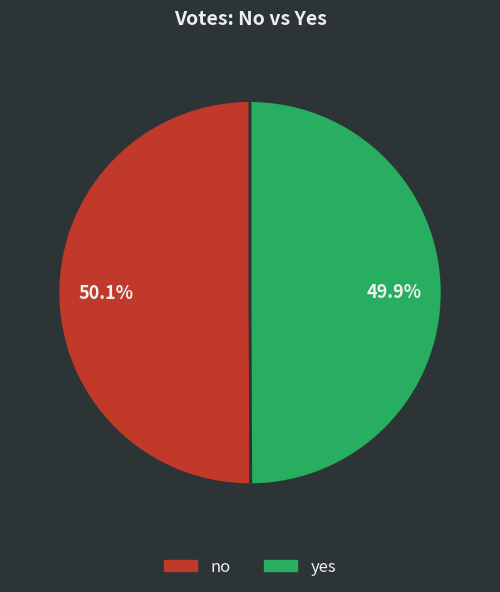

How much of the chart is everything except yes?

50.1%